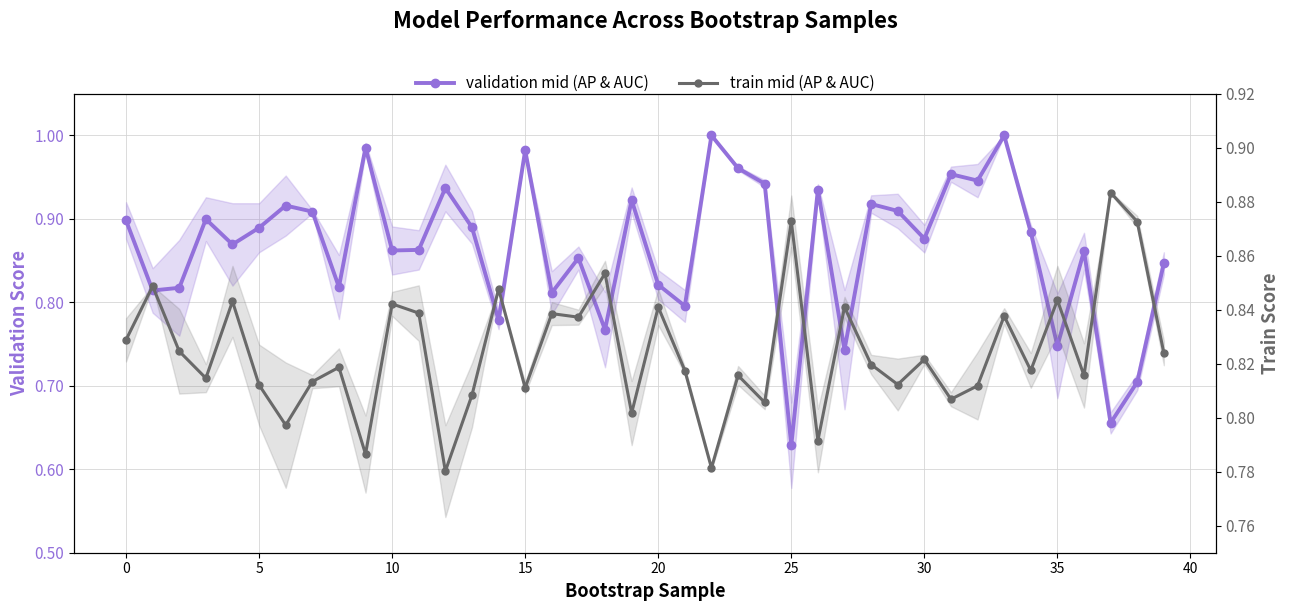

Rank the series at 27 from highest to lowest value.

train_metrics (mid), validation_average_precision (mid)